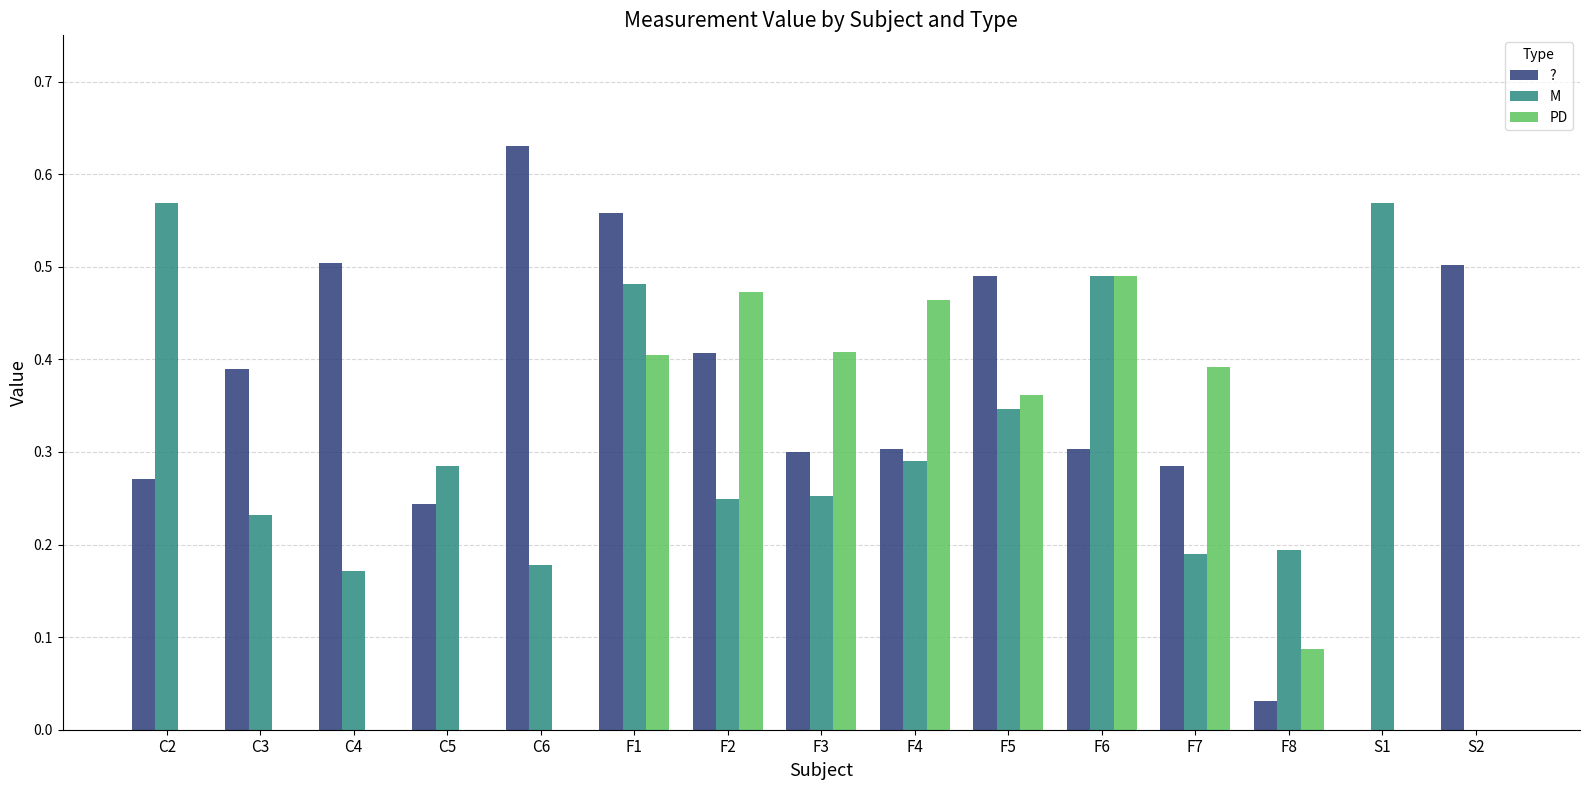

What is the sum of all ? values?

5.2